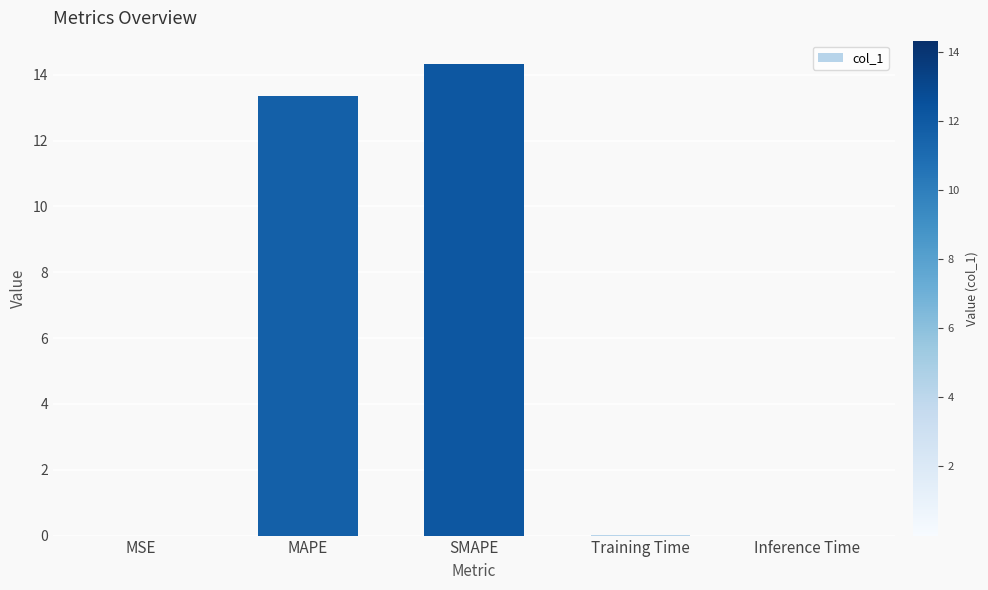

Is it true that the value at Training Time is 0.0?

True